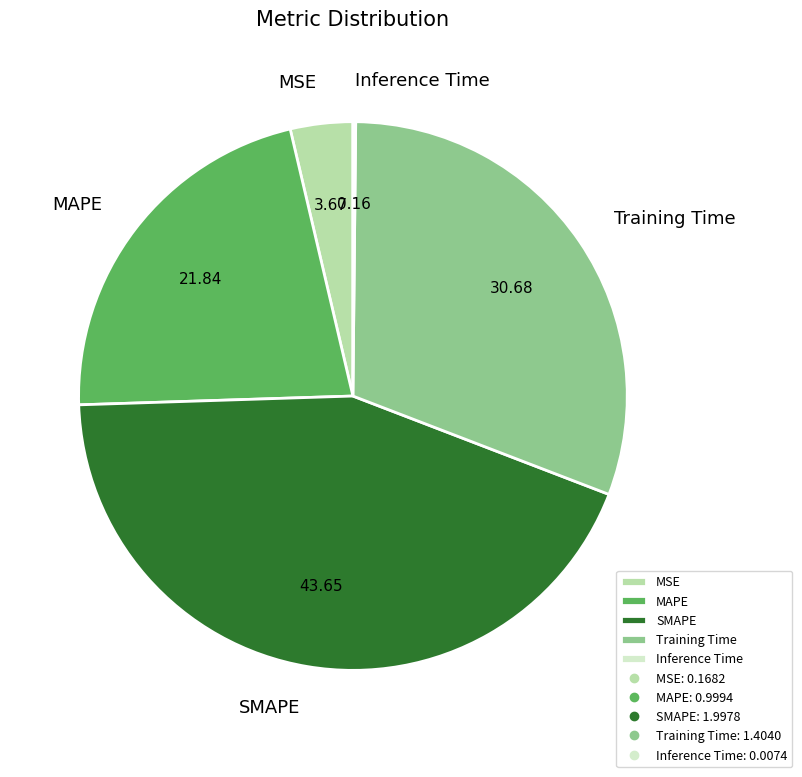

Approximately how many times larger is the value at MAPE compared to Training Time?

0.7